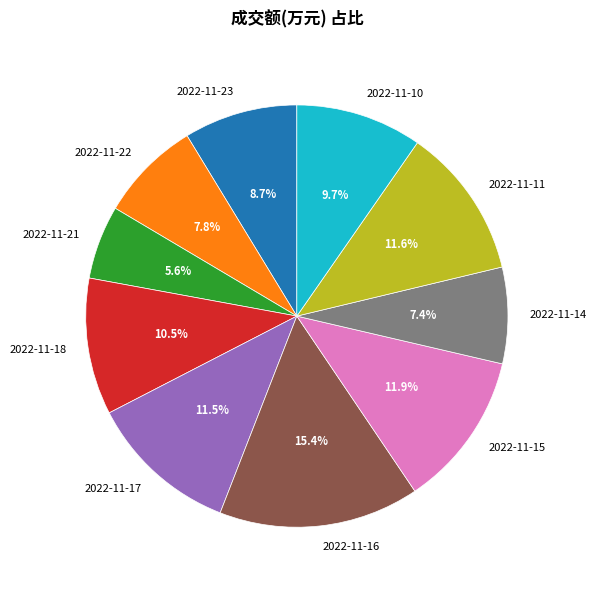

To the nearest percent, what is the average slice percentage?

10%